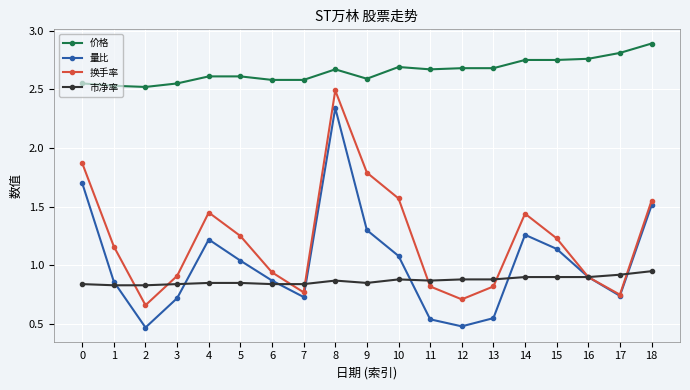

List the series in order of their peak value, highest first.

价格, 换手率, 量比, 市净率